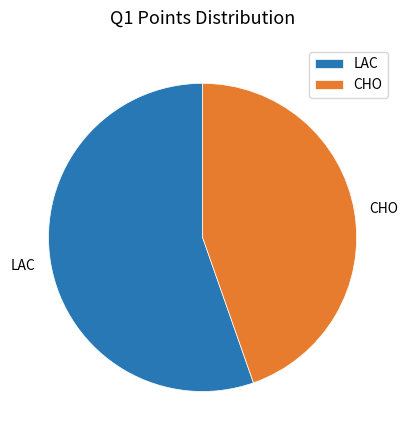

Is it true that LAC is 42% of the pie?

False